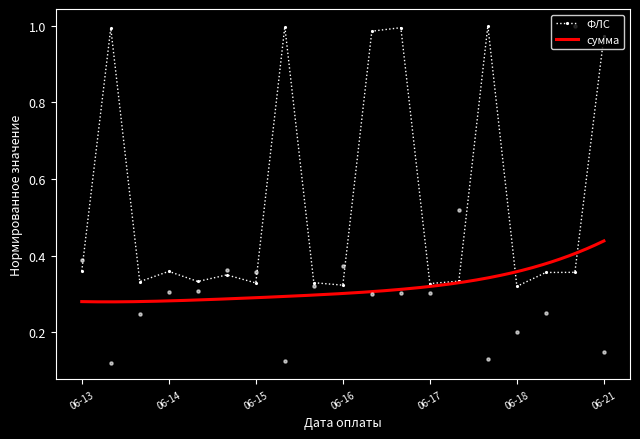

True or false: ФЛС has more than 0 interior local peaks.

True